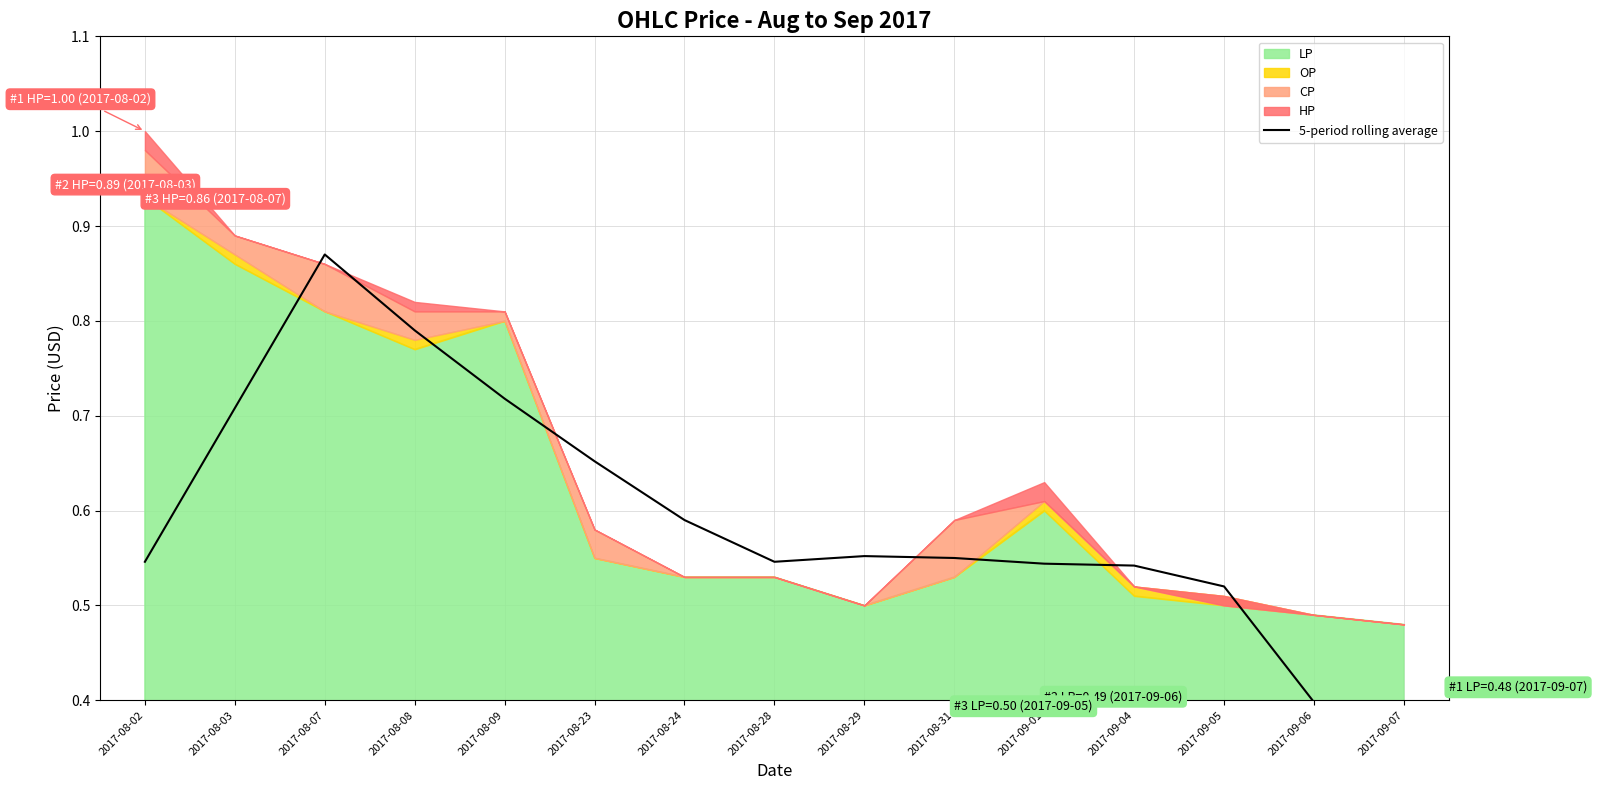

Which label corresponds to the smallest value in the chart?

2017-09-07